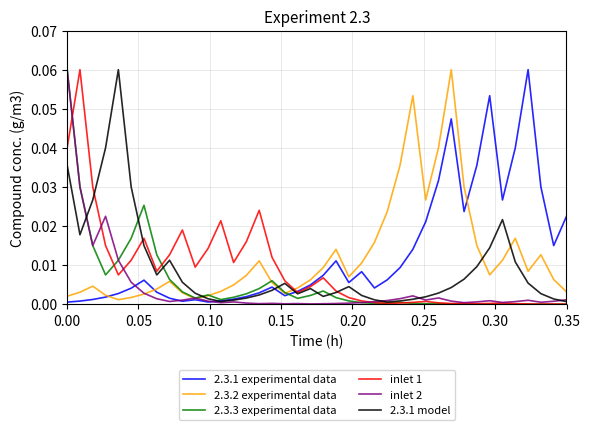

How many lines are shown in the chart?

6